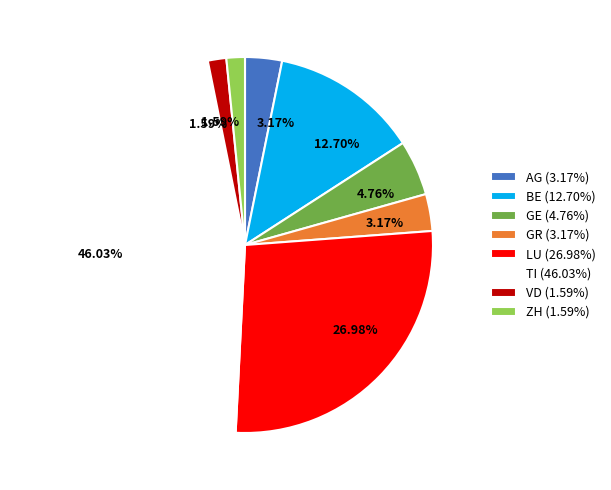

To the nearest percent, what is the difference between the BE and ZH slice percentages?

11%